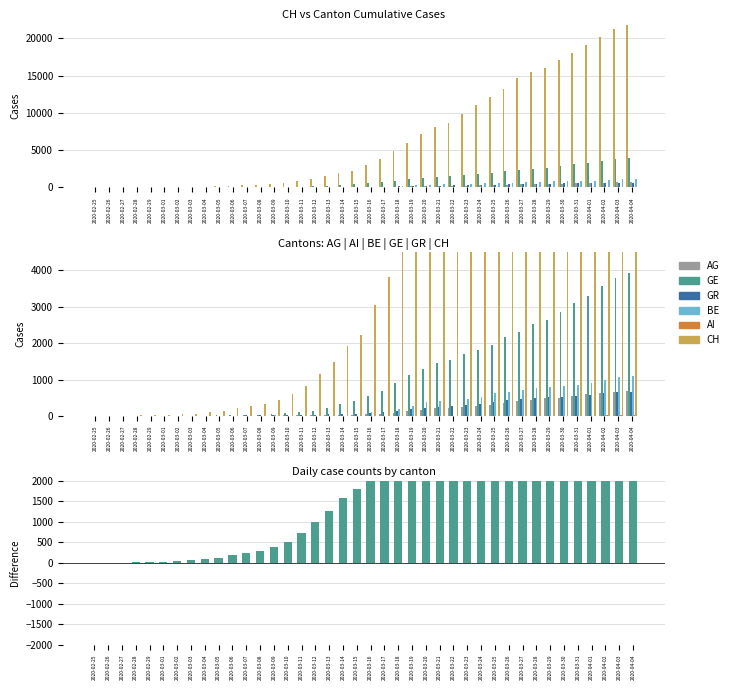

Rank the series by their maximum value, from highest to lowest.

CH, GE, BE, AG, GR, AI